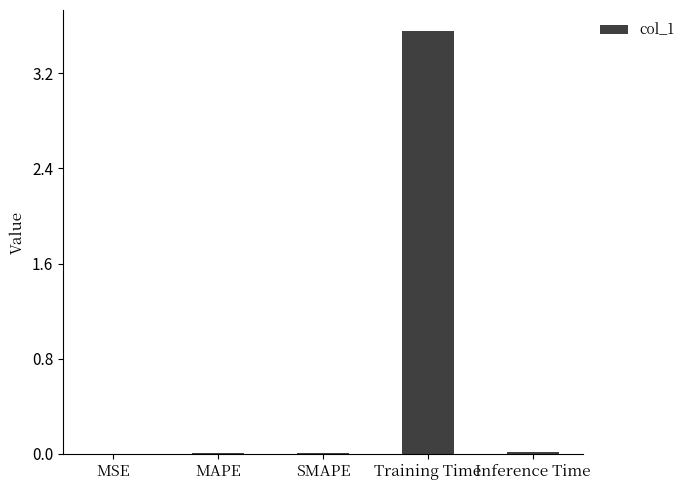

Are the bars horizontal?

No